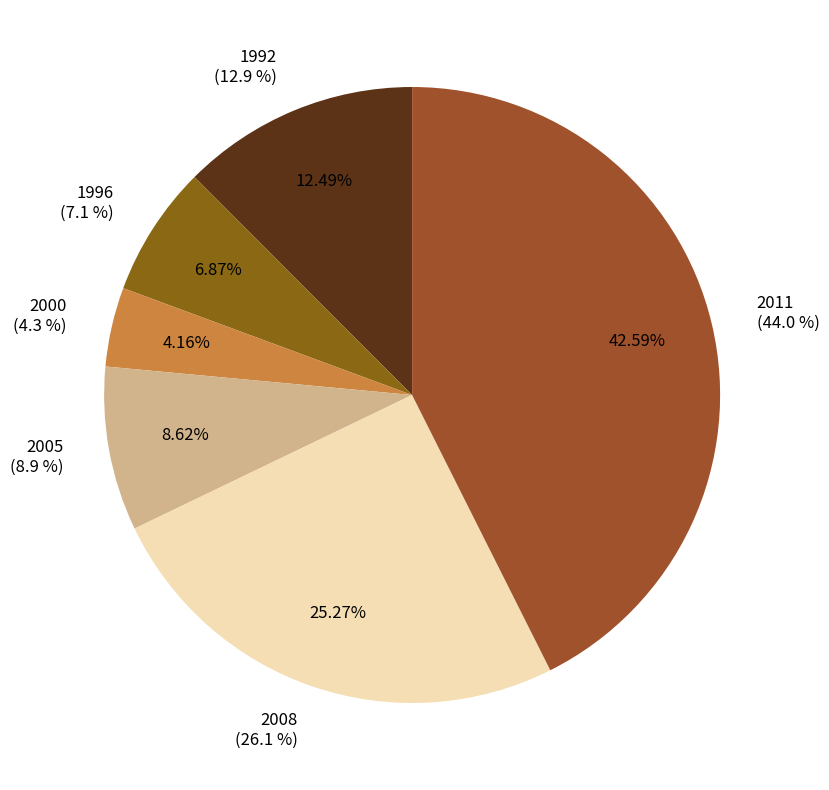

What percentage is the 2008 slice, to the nearest percent?

25%